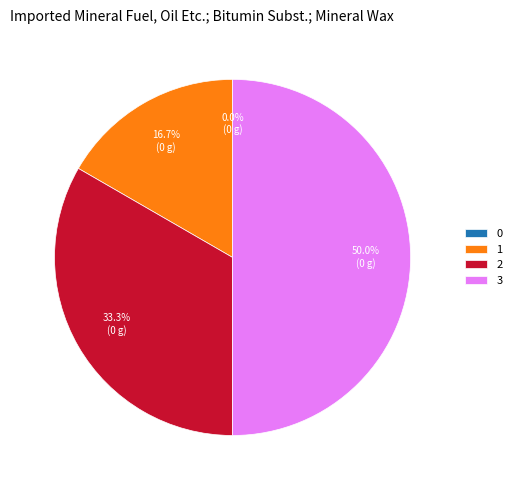

Between 2 and 1, which is larger?

2